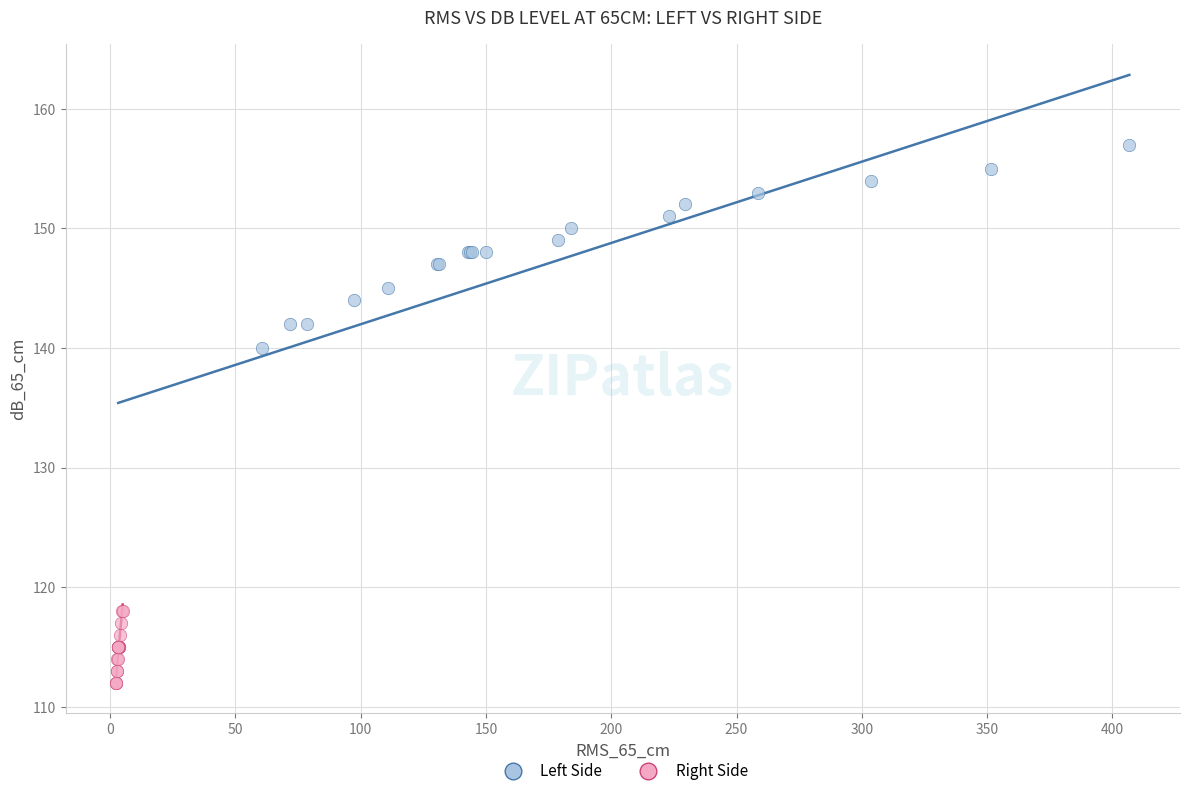

Which series has the largest Y range (max minus min)?

Left Side